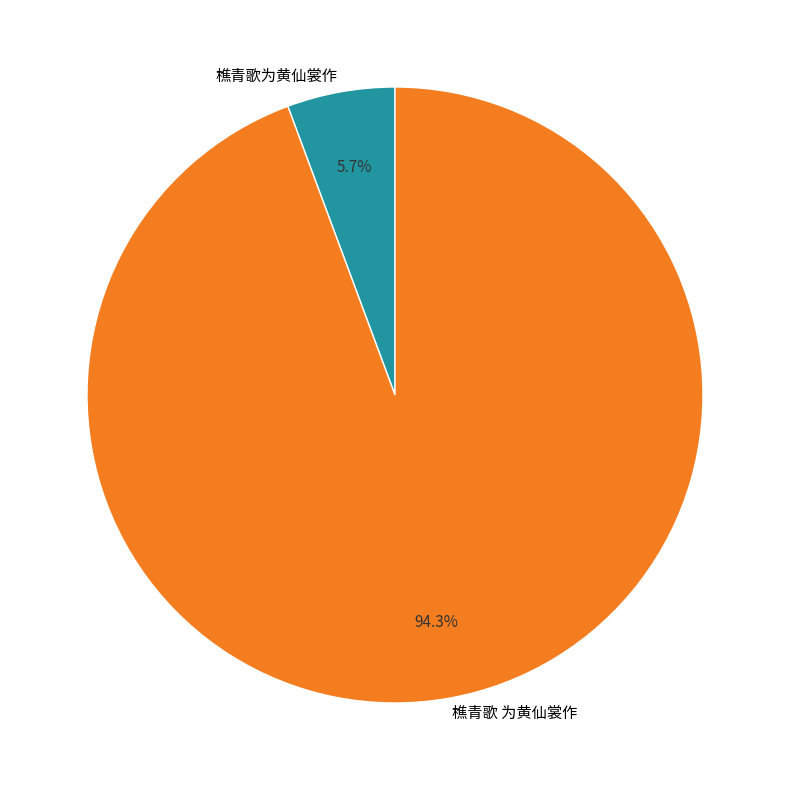

What is the majority slice?

樵青歌 为黄仙裳作